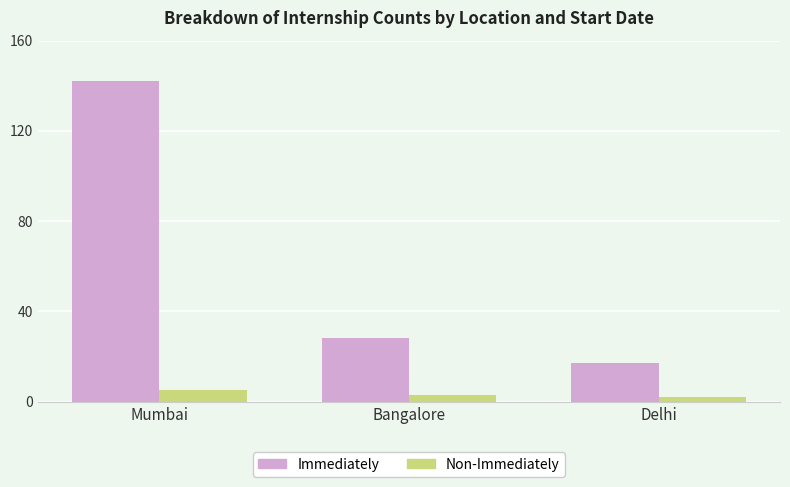

What is the value of the Non-Immediately bar at the 1st from the left?

5